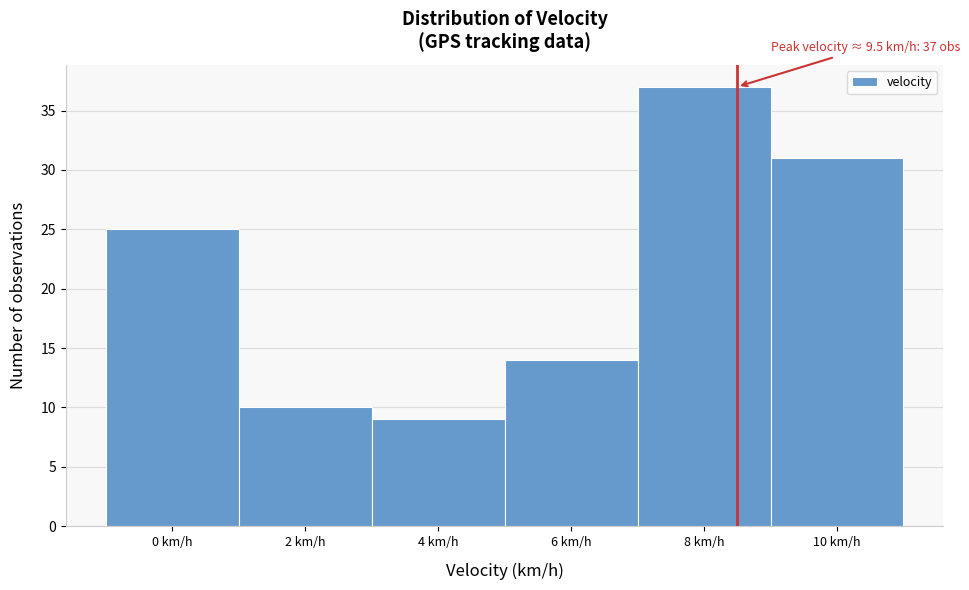

Reading left to right, extract all data points from this chart.

0 km/h=25	2 km/h=10	4 km/h=9	6 km/h=14	8 km/h=37	10 km/h=31